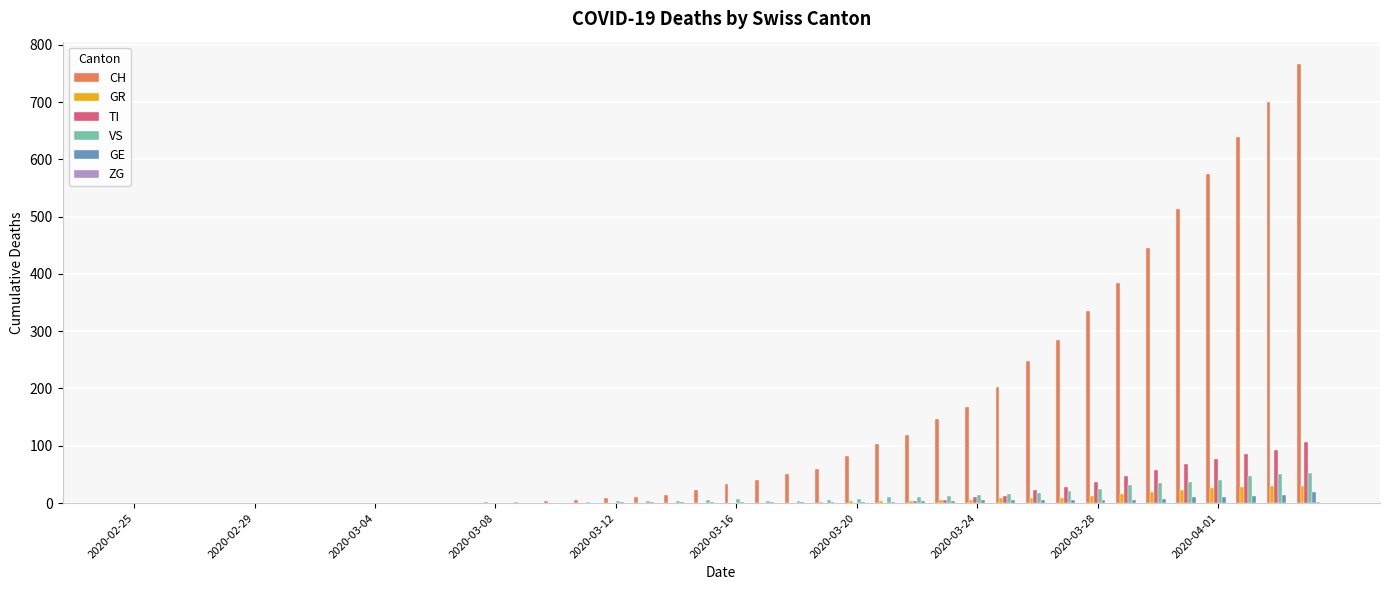

Which series has the largest total across all categories?

CH